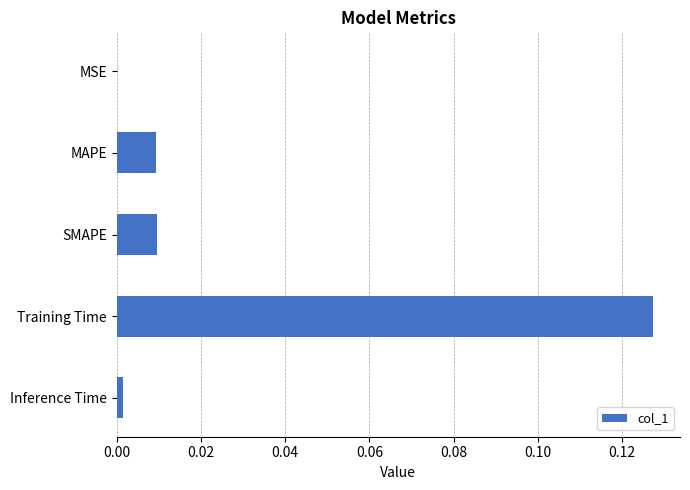

True or false: the data shows 0.0 at SMAPE.

True